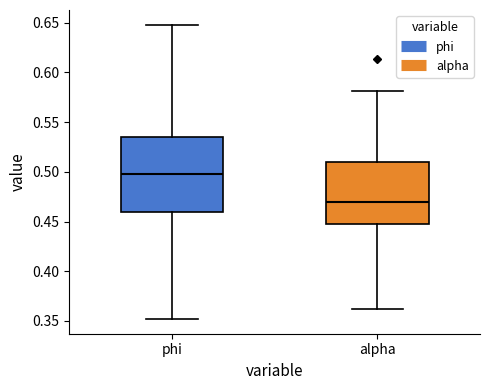

Reading left to right, transcribe this box plot: for each box, give where its median line is, the range the box spans, and where its two whiskers end, as read against the y-axis. The values are not printed on the chart, so give them approximately, as read against the axis.

phi: median 0.500, box 0.460 to 0.535, whiskers 0.350 to 0.650
alpha: median 0.470, box 0.450 to 0.510, whiskers 0.360 to 0.580